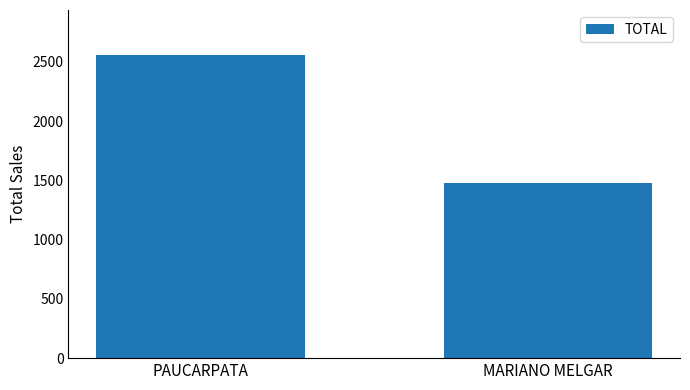

What is the label of the 1st bar from the right?

MARIANO MELGAR